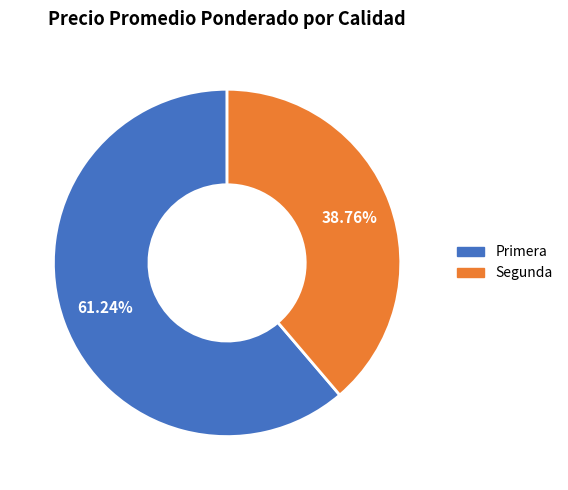

Is it true that Primera is 61% of the pie?

True